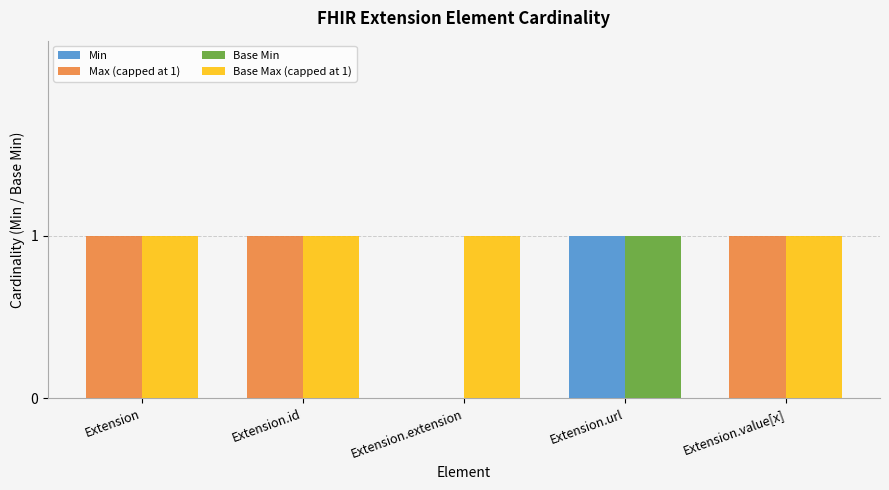

What is the difference between the Base Max (capped at 1) values at Extension.url and Extension.id?

1